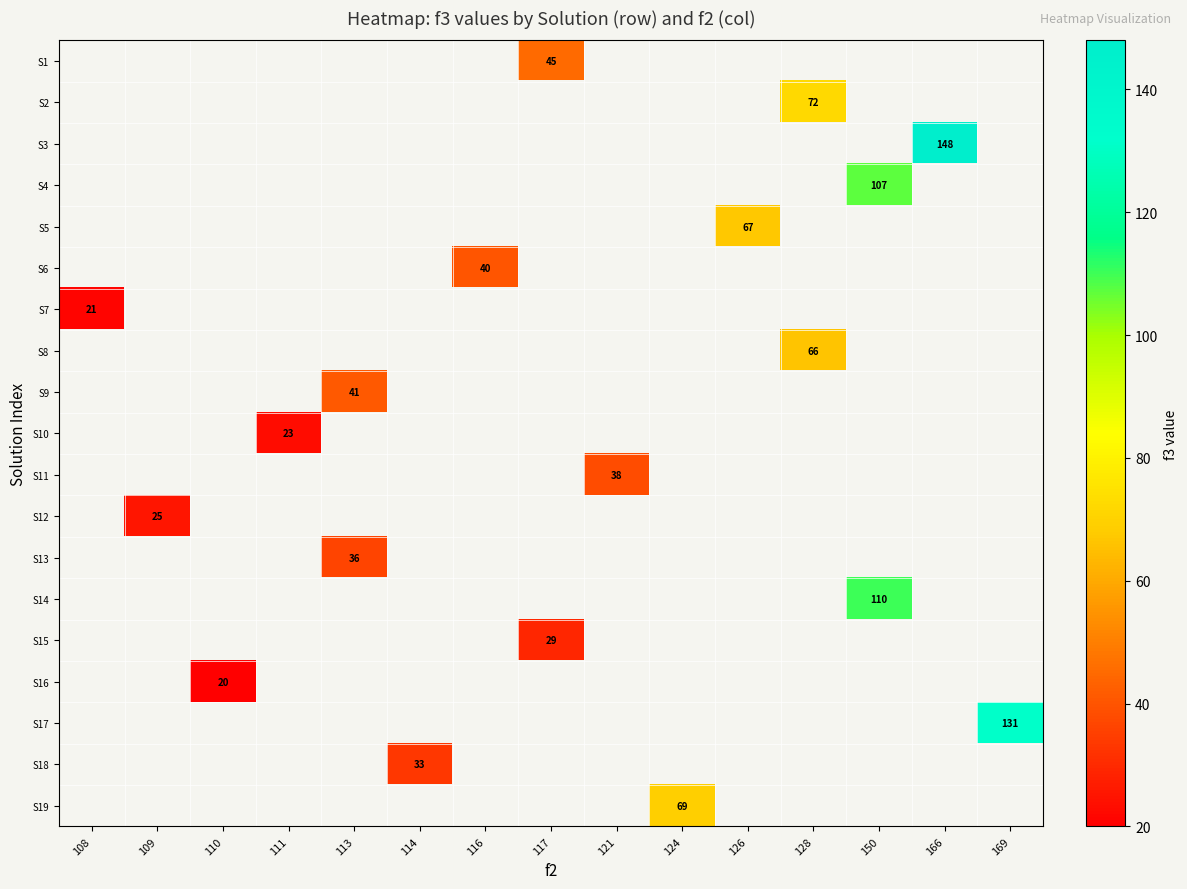

How many series are shown in this chart?

19